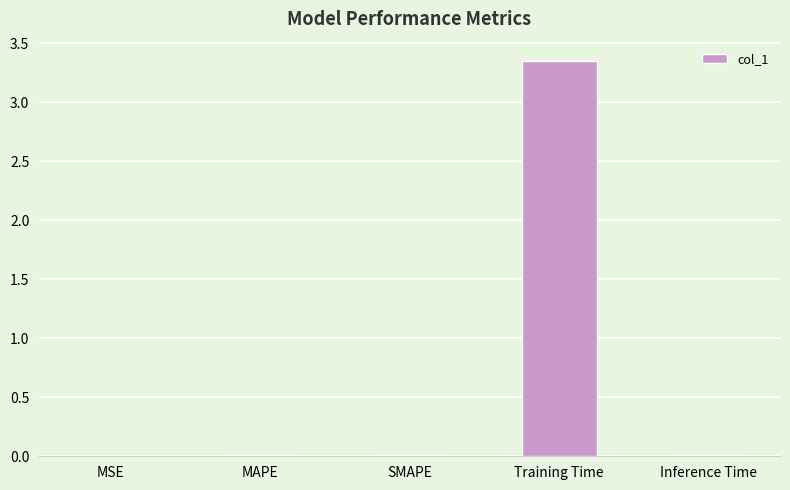

Is it true that the value at Training Time is 1.8?

False